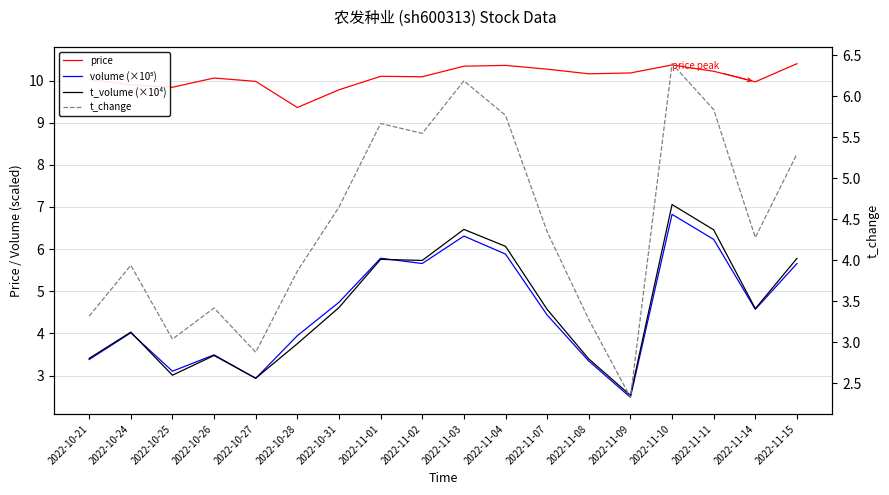

Count the number of categories in the chart.

18